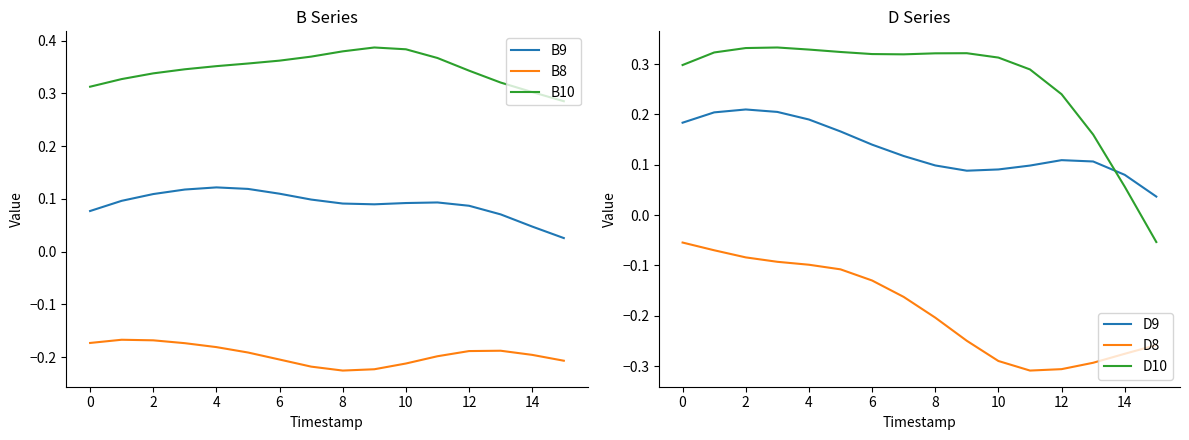

Which series has the largest range (max minus min)?

D10